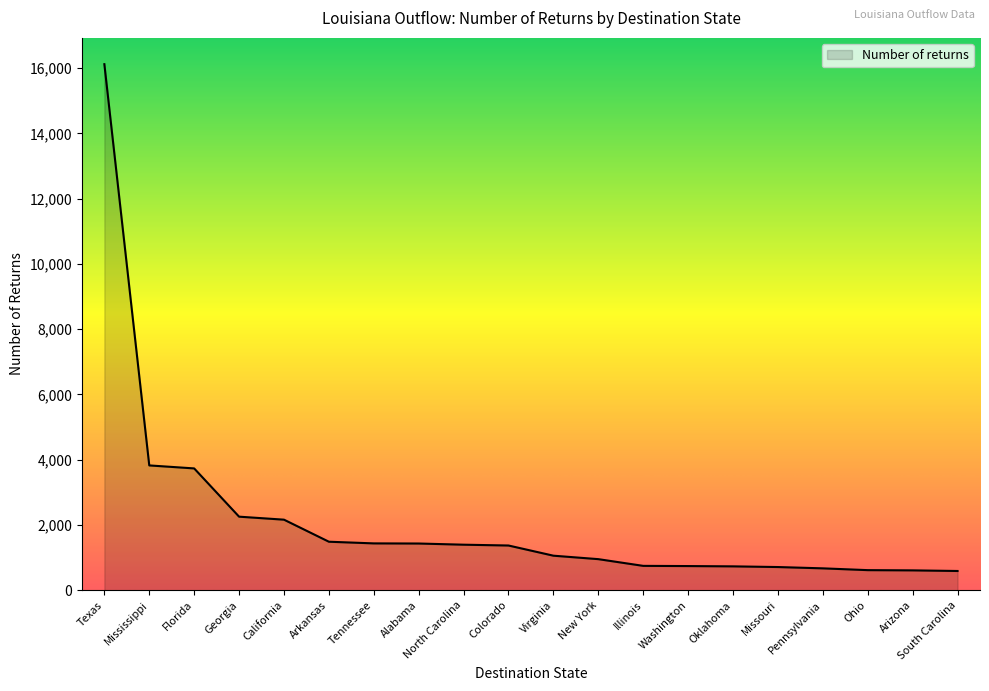

Which category has the highest value across all series?

Texas